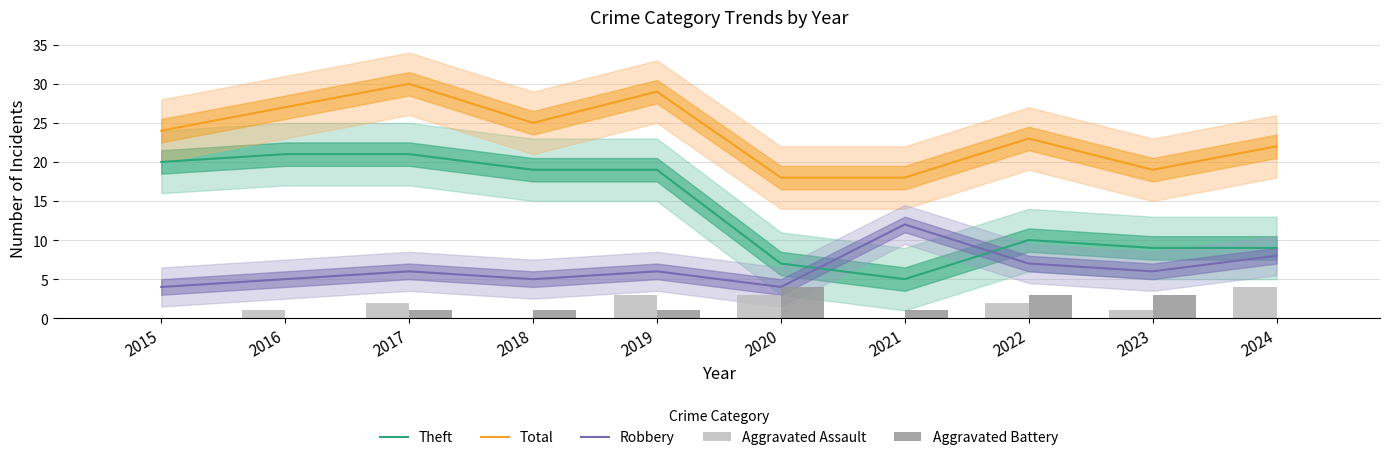

What is the difference between the second highest and minimum values in the Total series?

11